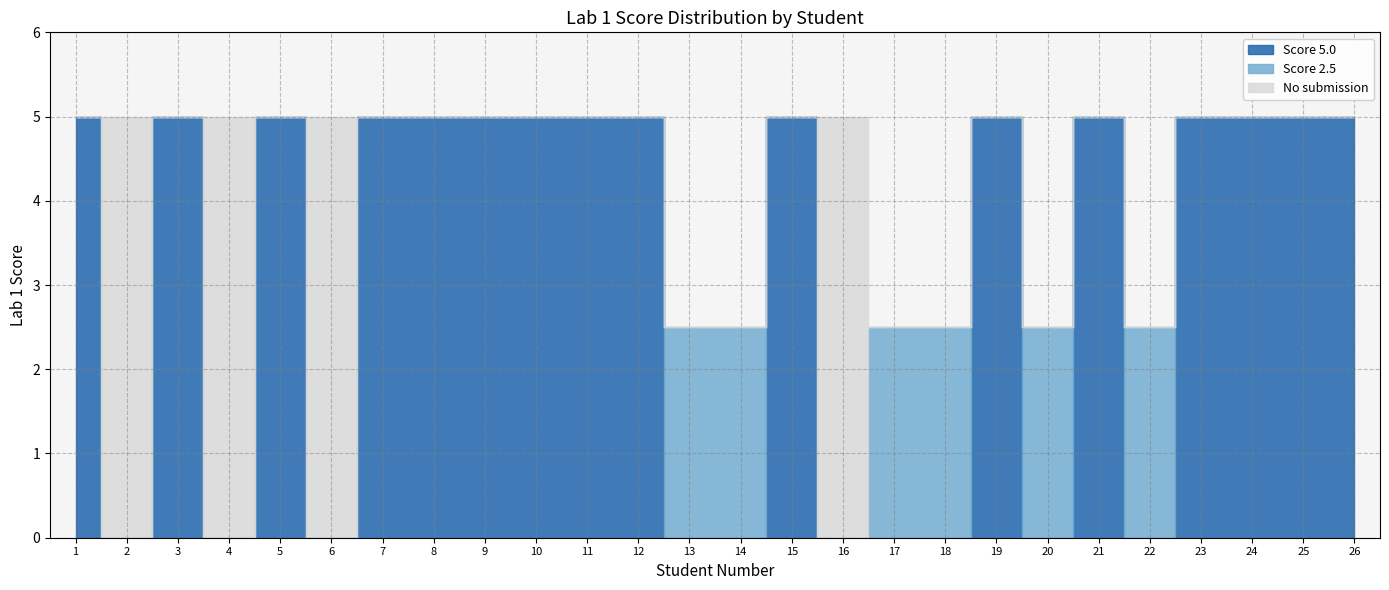

What are all the series names shown in the legend?

Score 5.0, Score 2.5, No submission